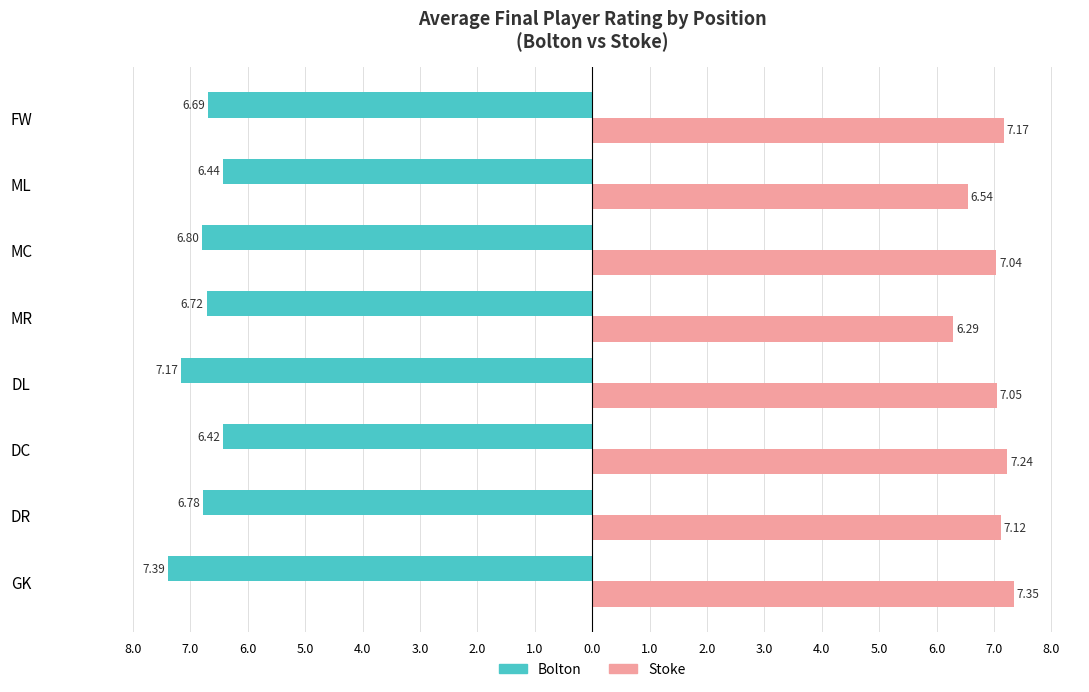

What are all the series names shown in the legend?

Bolton, Stoke